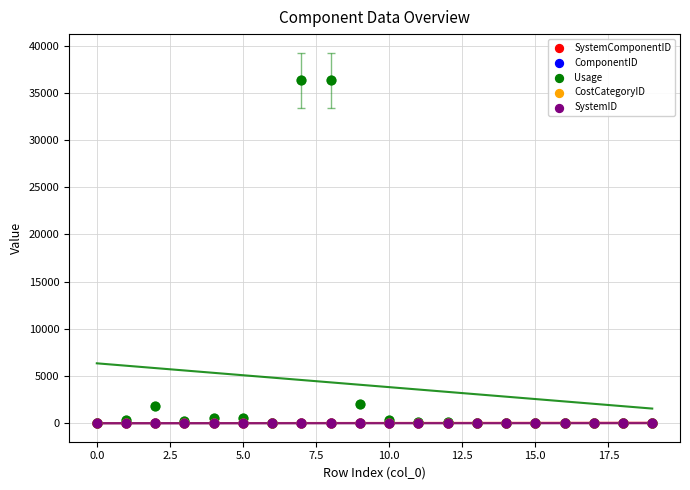

What are all the series names shown in the legend?

SystemComponentID, ComponentID, Usage, CostCategoryID, SystemID